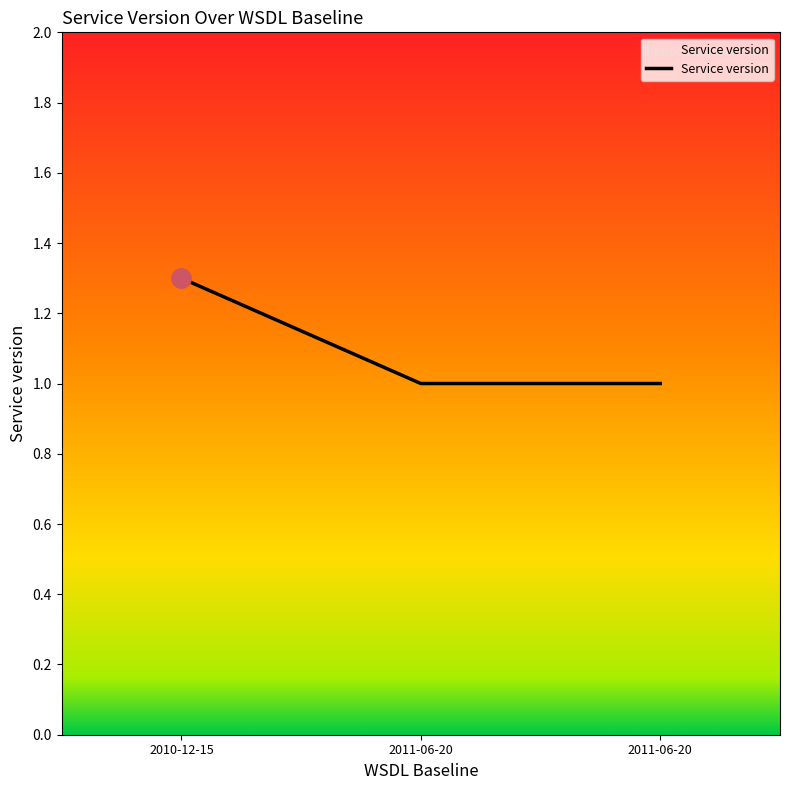

Reading left to right, list all the values displayed in this chart.

1.3	1.0	1.0